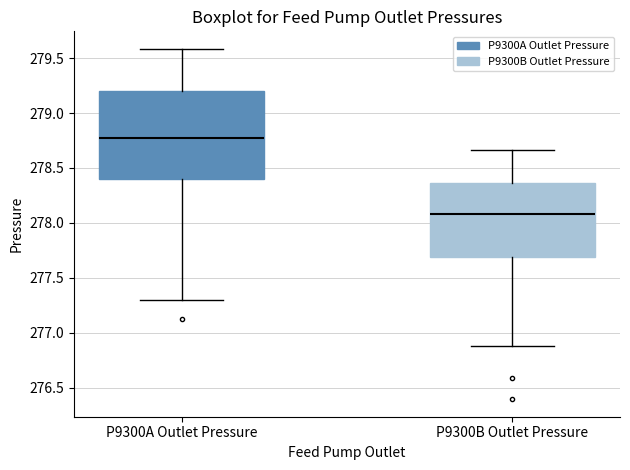

Which box has the lowest median line?

P9300B Outlet Pressure